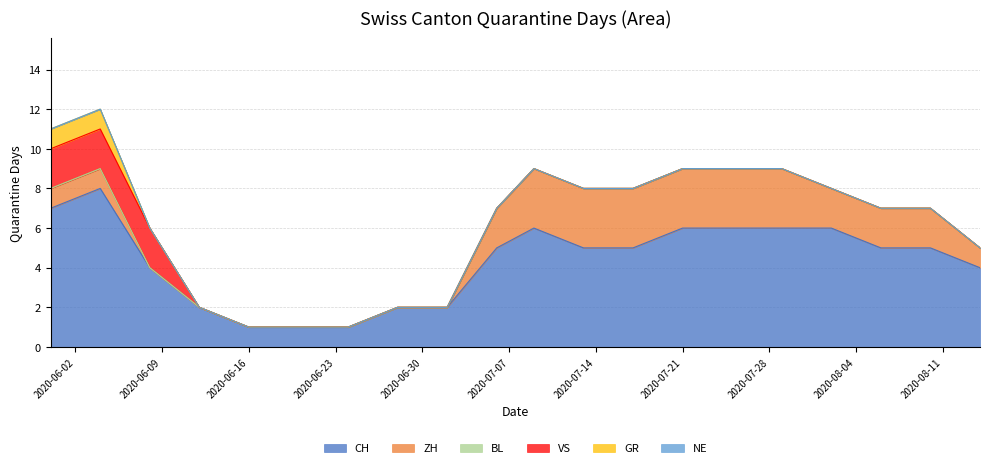

Does the chart display data point markers on the line(s)?

No